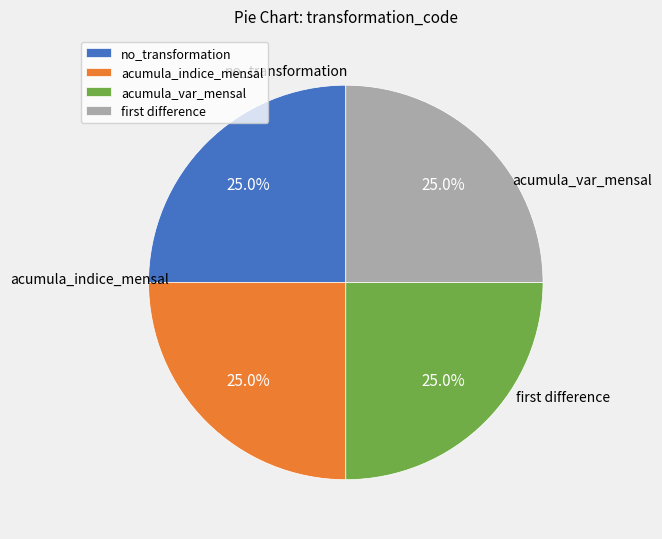

Approximately how many times larger is the value at acumula_indice_mensal compared to acumula_var_mensal?

1.0